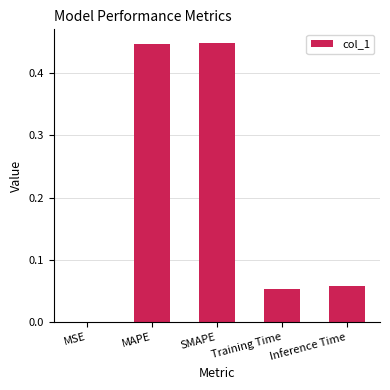

What is the change in value from SMAPE to Inference Time?

-0.4